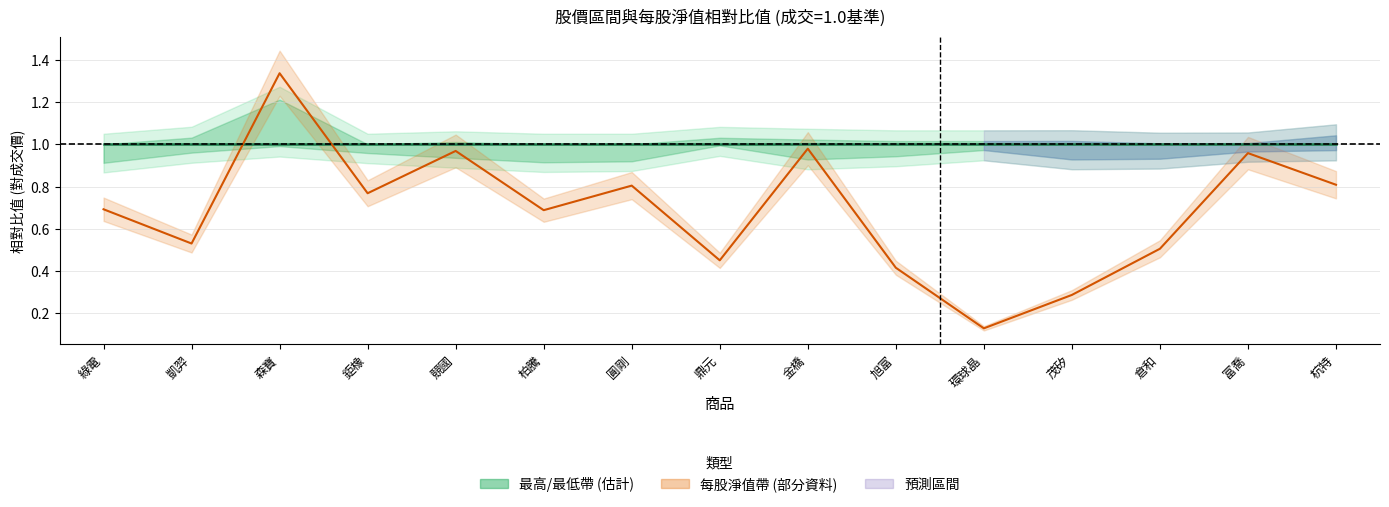

At 金橋, list the series in order from smallest to largest.

每股淨值, 成交(基準線)